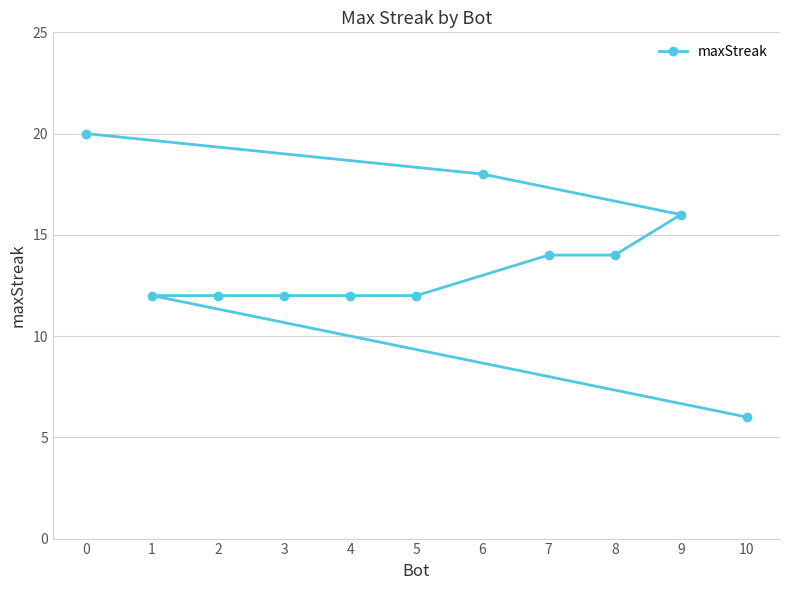

List the labels in order of value, smallest first.

10, 5, 4, 3, 2, 1, 8, 7, 9, 6, 0